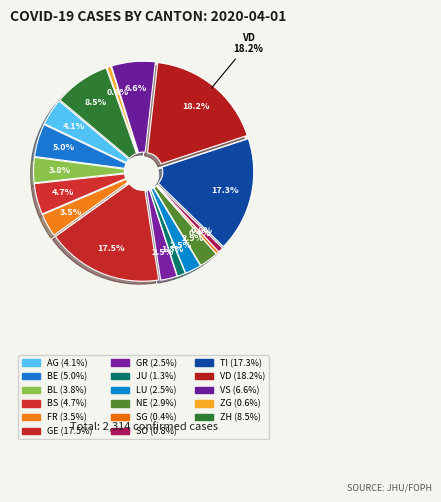

To the nearest percent, what is the combined percentage of BL and BE?

9%